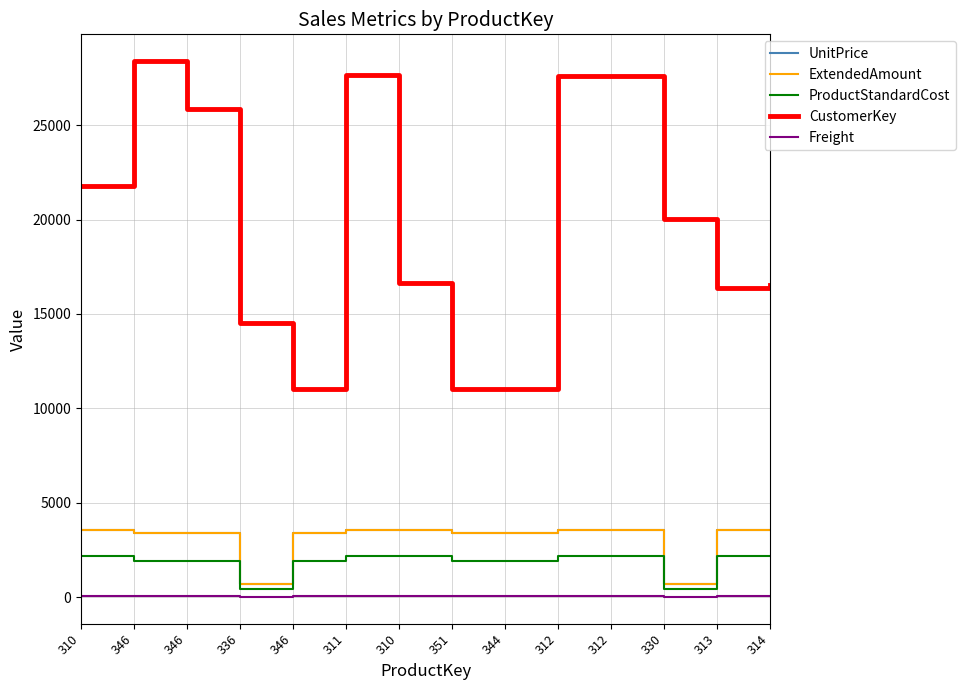

Which category has the highest value in the CustomerKey series?

346